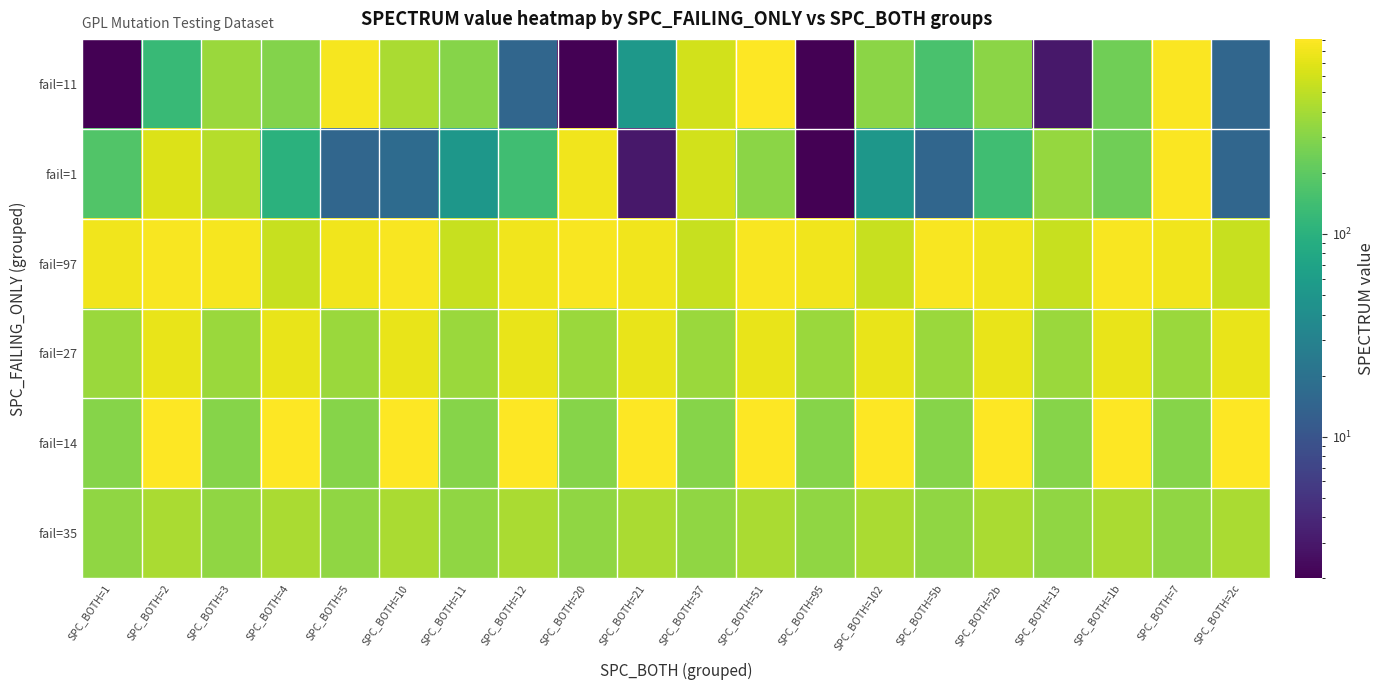

At which category is the sum across all series the highest?

SPC_BOTH=51